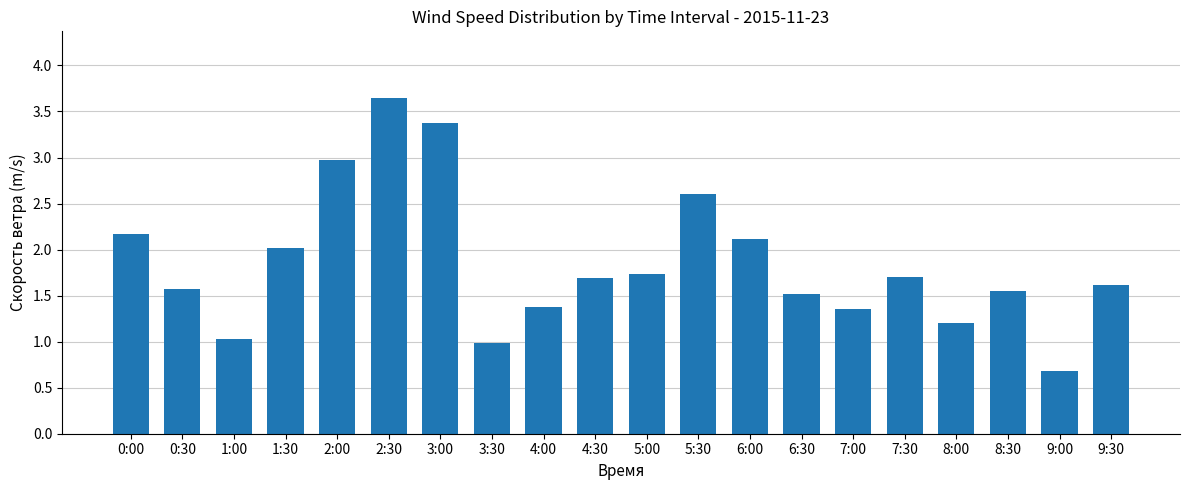

How many categories are shown in the chart?

20